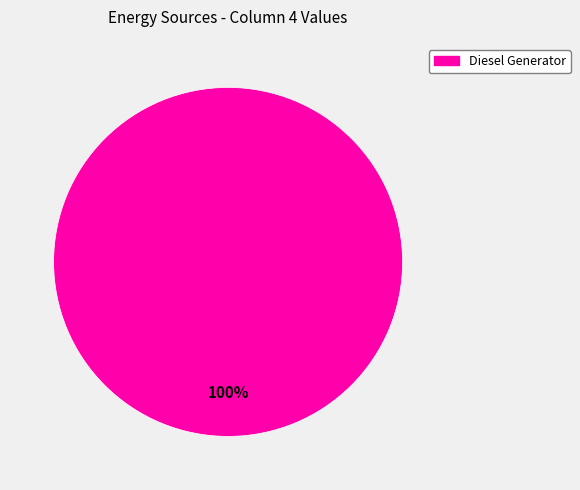

Is there any slice that represents more than half of the pie?

Yes